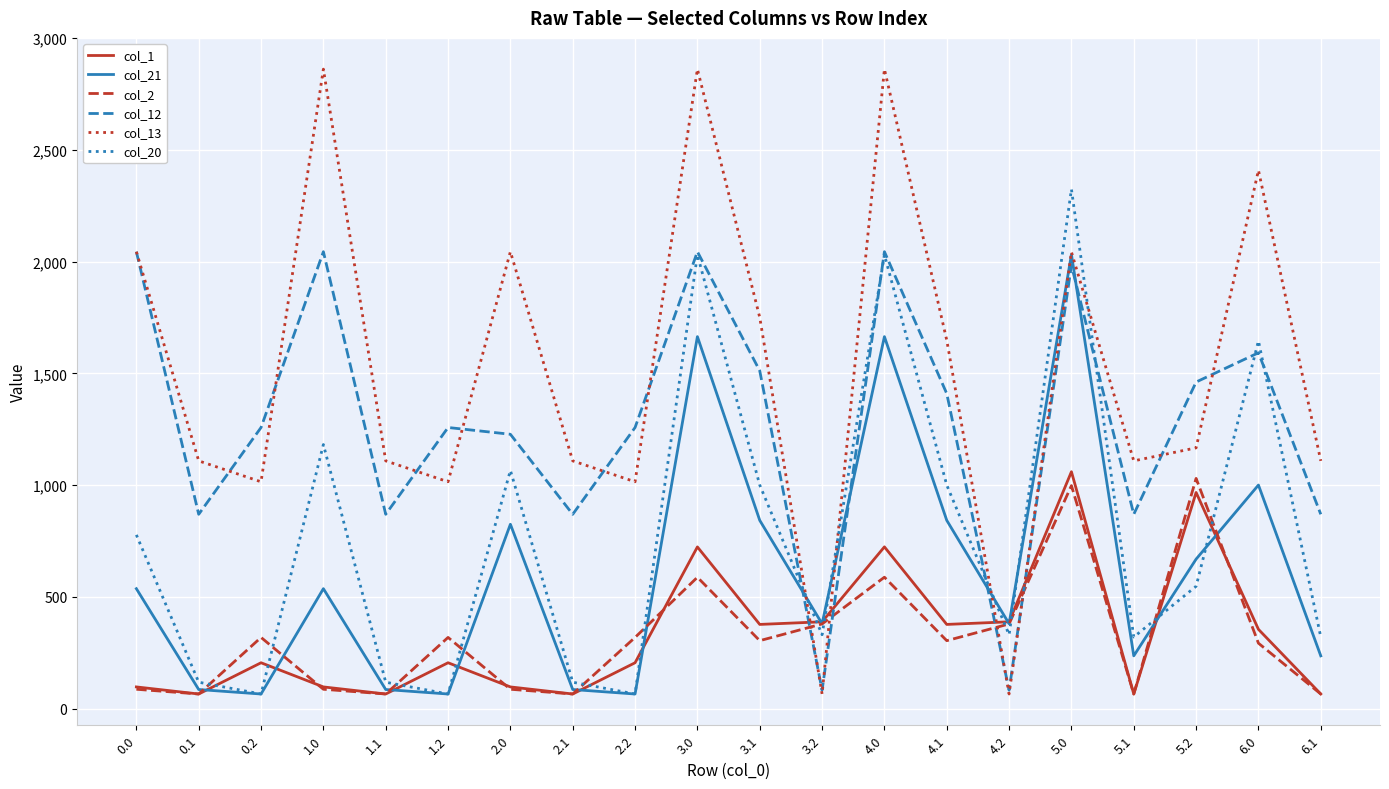

True or false: col_13 and col_20 cross at least once.

True